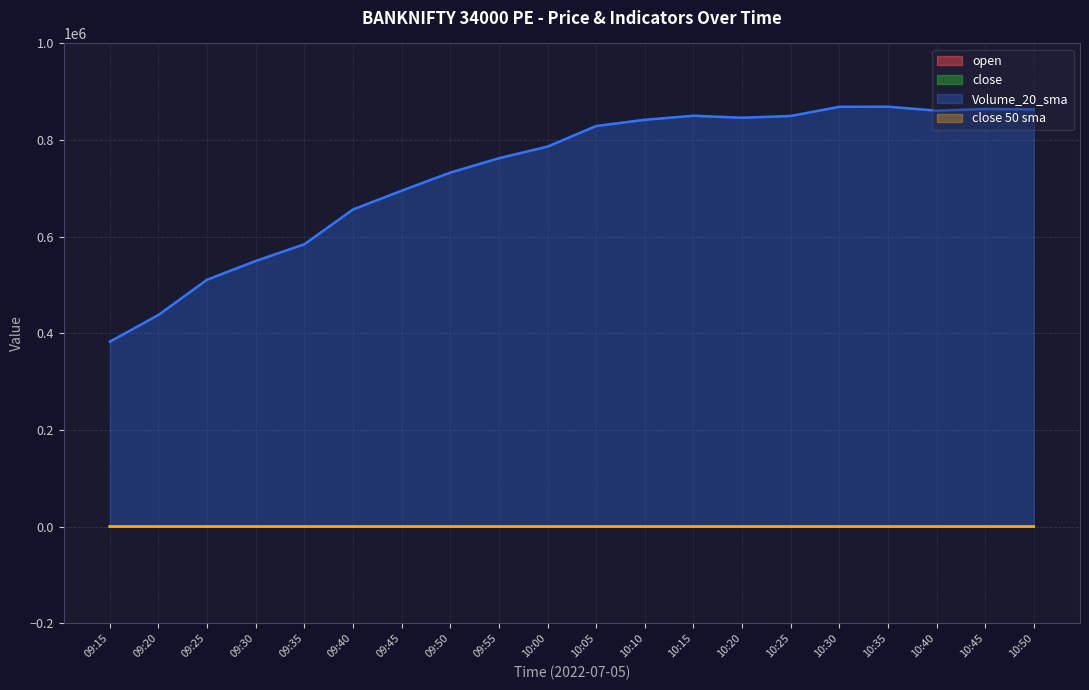

At which label is Volume_20_sma closest to 626005?

09:40